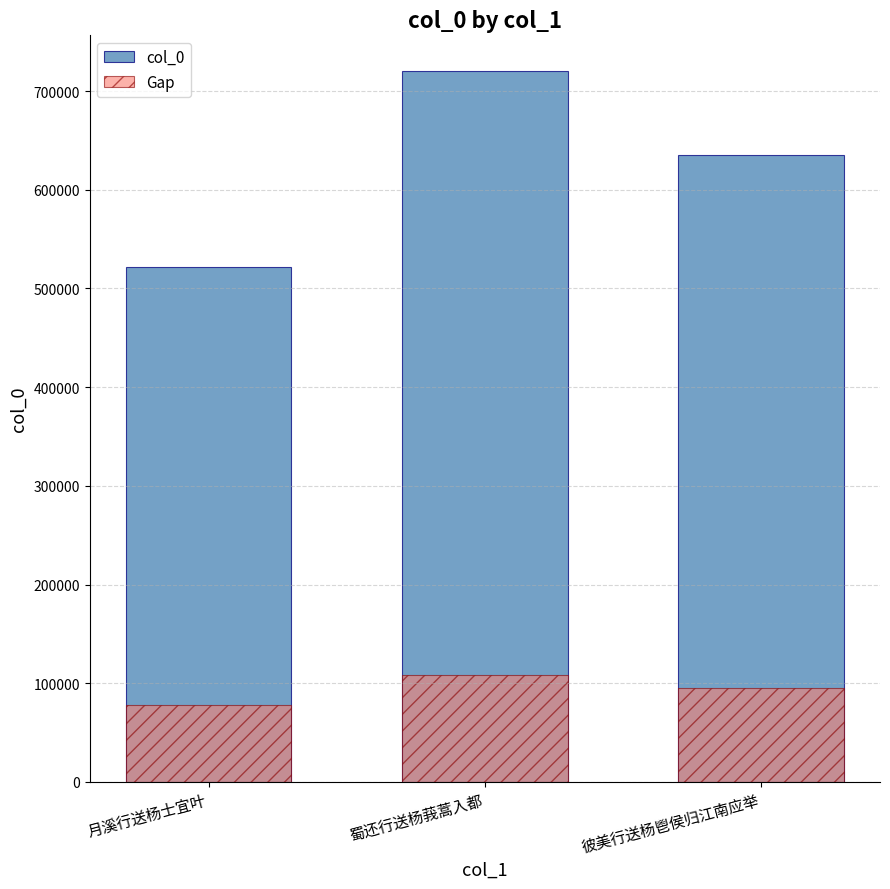

What is the total value across all series at 月溪行送杨士宜叶?

600418.4